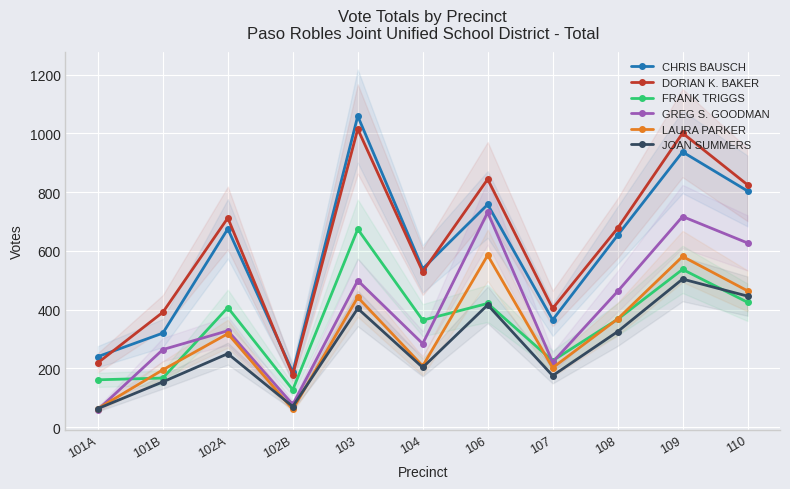

What is the label of the 4th point from the right?

107